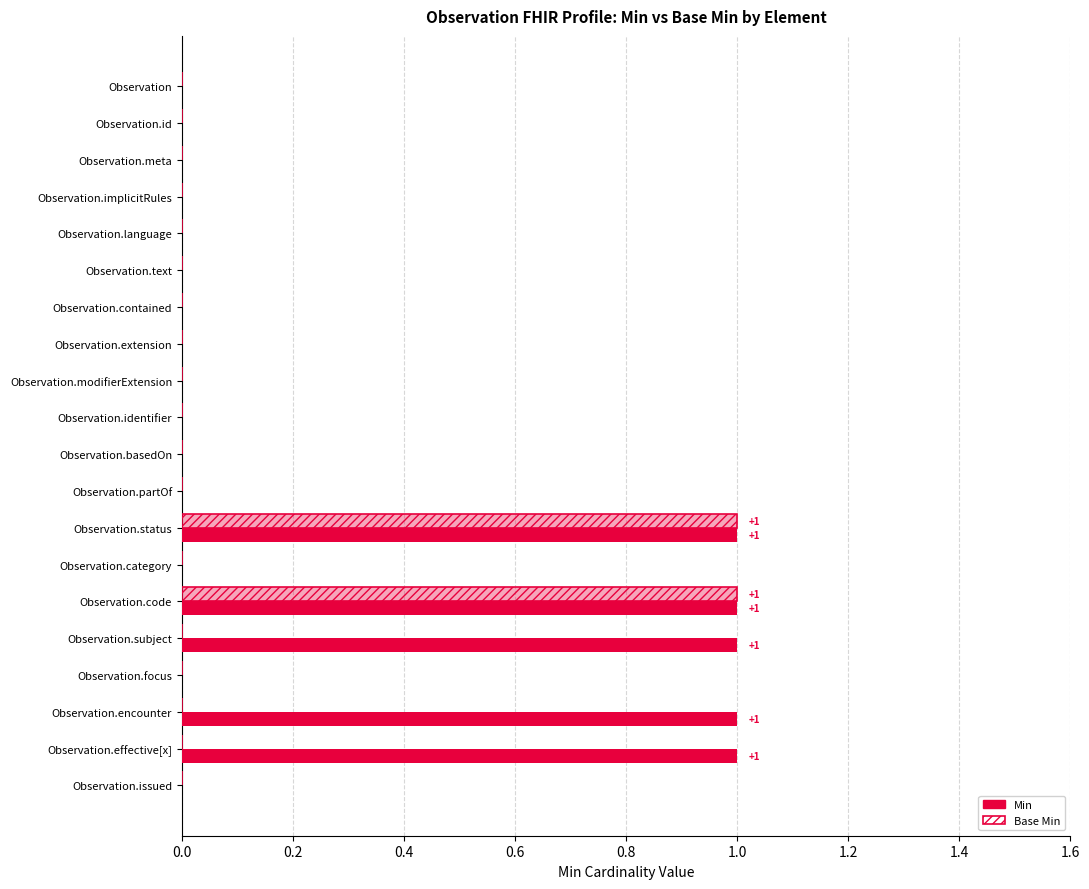

What position from the right is Observation.text?

15